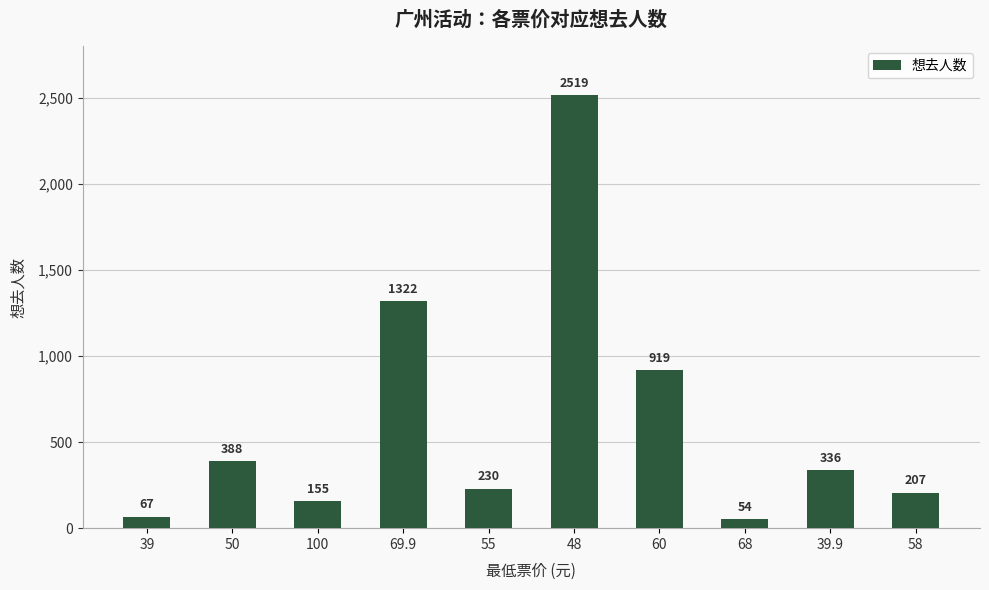

The value at 69.9 is 1322. True or false?

True